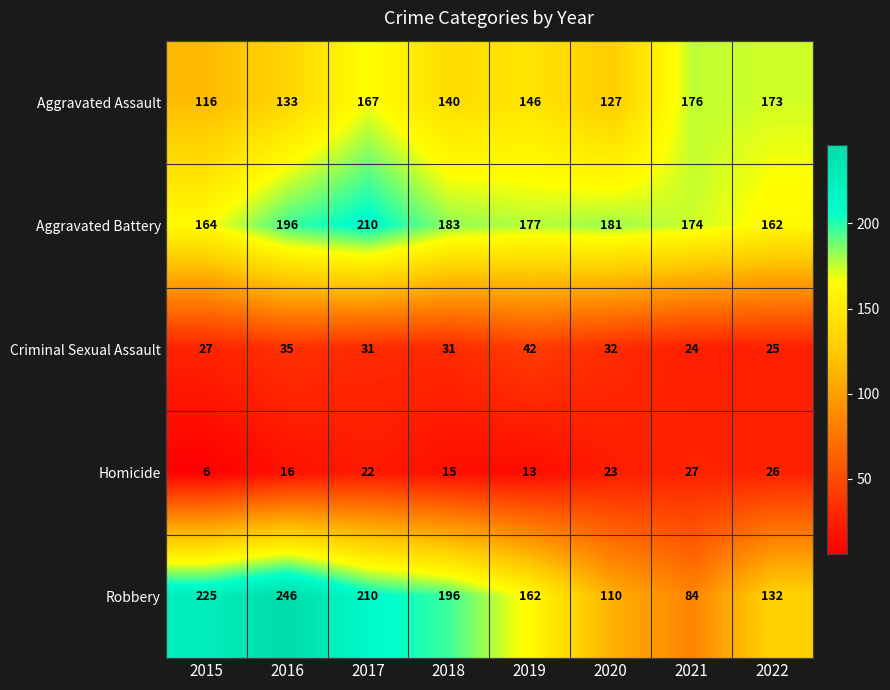

What is the sum of all Aggravated Assault values?

1178